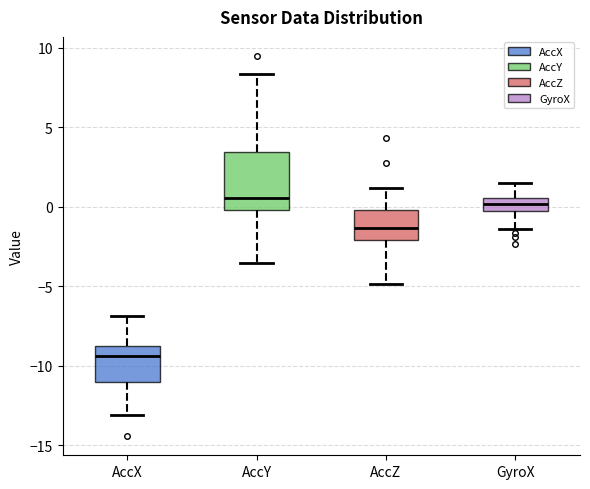

Reading left to right, transcribe this box plot: for each box, give where its median line is, the range the box spans, and where its two whiskers end, as read against the y-axis. The values are not printed on the chart, so give them approximately, as read against the axis.

AccX: median -9.5, box -11.0 to -9.0, whiskers -13.0 to -7.0
AccY: median 0.5, box 0.0 to 3.5, whiskers -3.5 to 8.5
AccZ: median -1.5, box -2.0 to 0.0, whiskers -5.0 to 1.0
GyroX: median 0.0 (inside the box), box 0.0 to 0.5, whiskers -1.5 to 1.5